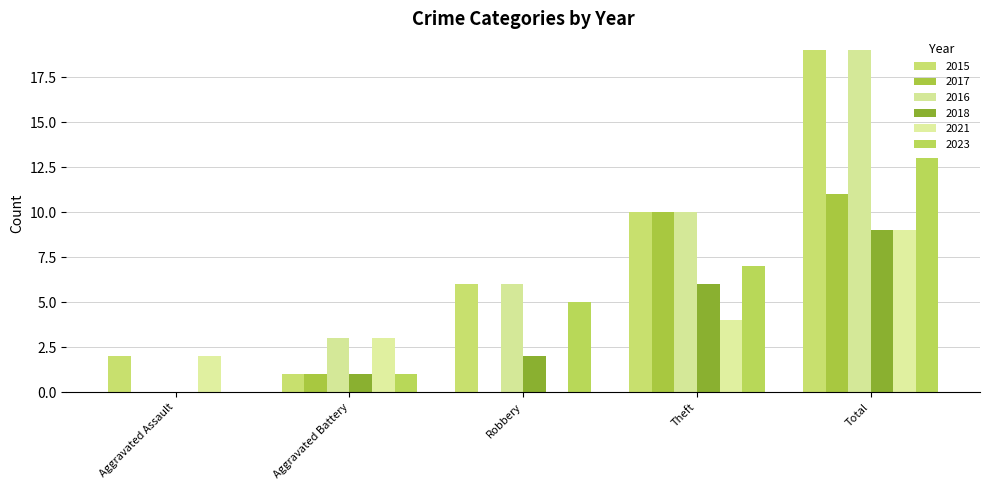

Reading left to right, transcribe all the data shown in this chart.

2015: 2	1	6	10	19
2017: 0	1	0	10	11
2016: 0	3	6	10	19
2018: 0	1	2	6	9
2021: 2	3	0	4	9
2023: 0	1	5	7	13